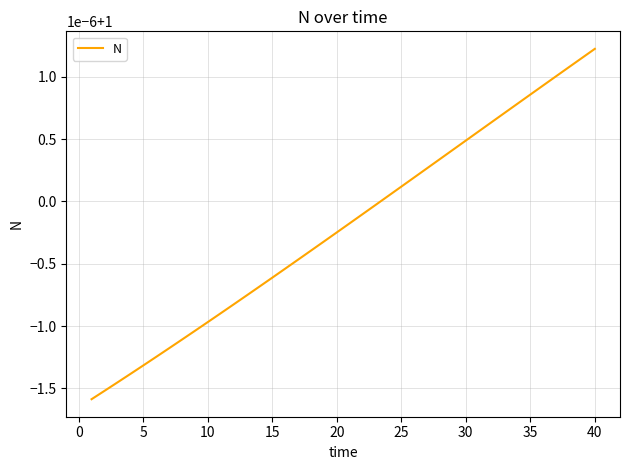

True or false: the data has more than 1 interior local peaks.

False